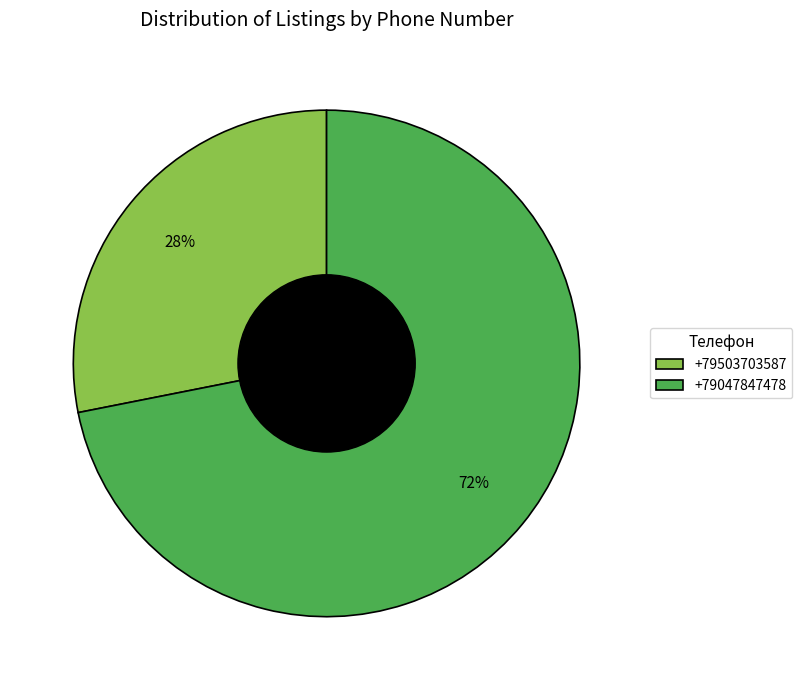

What percentage is the +79047847478 slice, to the nearest percent?

72%